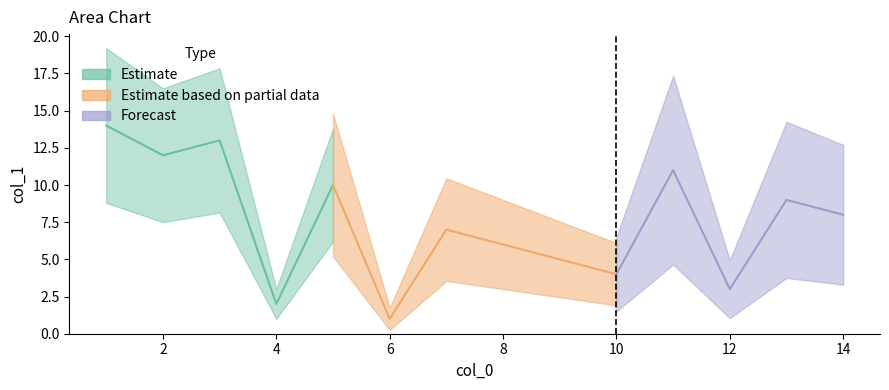

Which label corresponds to the smallest value in the chart?

6